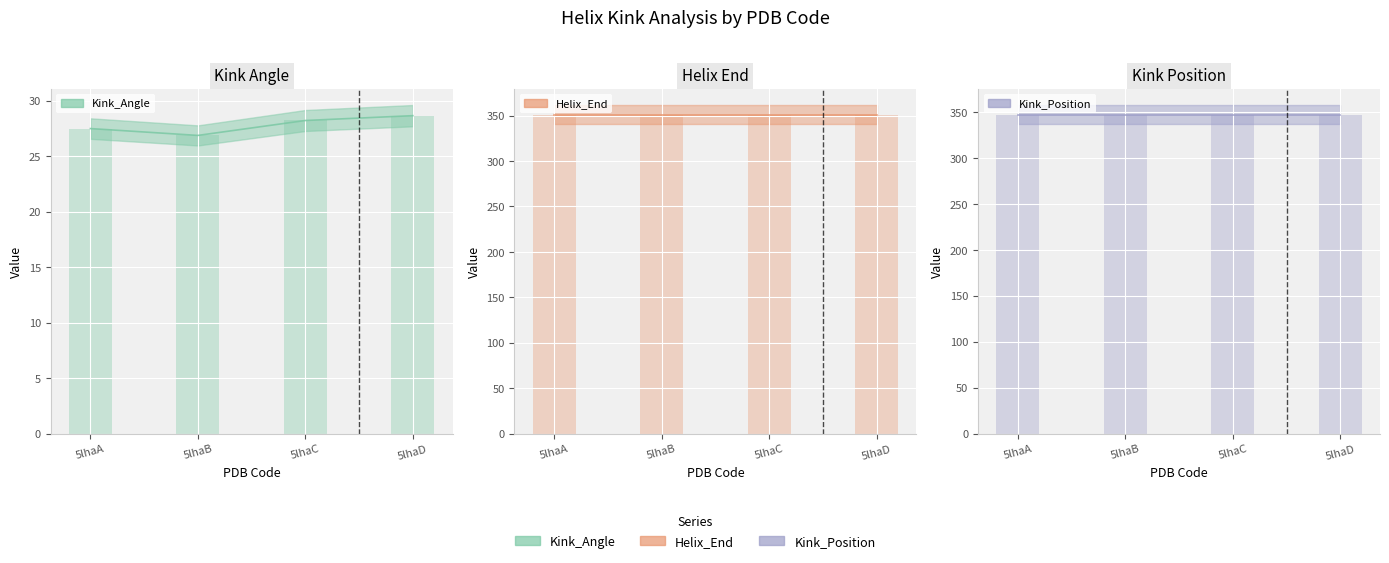

Which category has the lowest value in the Kink_Angle series?

5lhaB